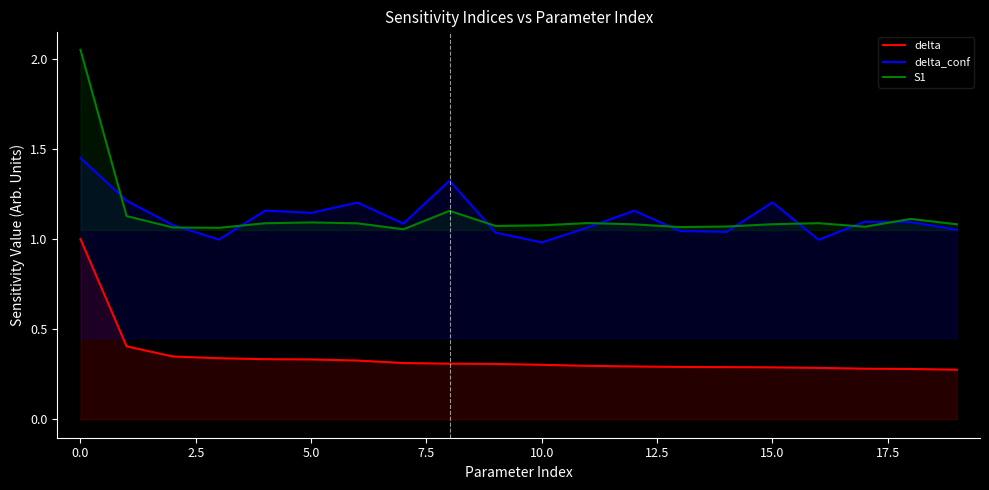

What is the sum of all delta values?

6.9